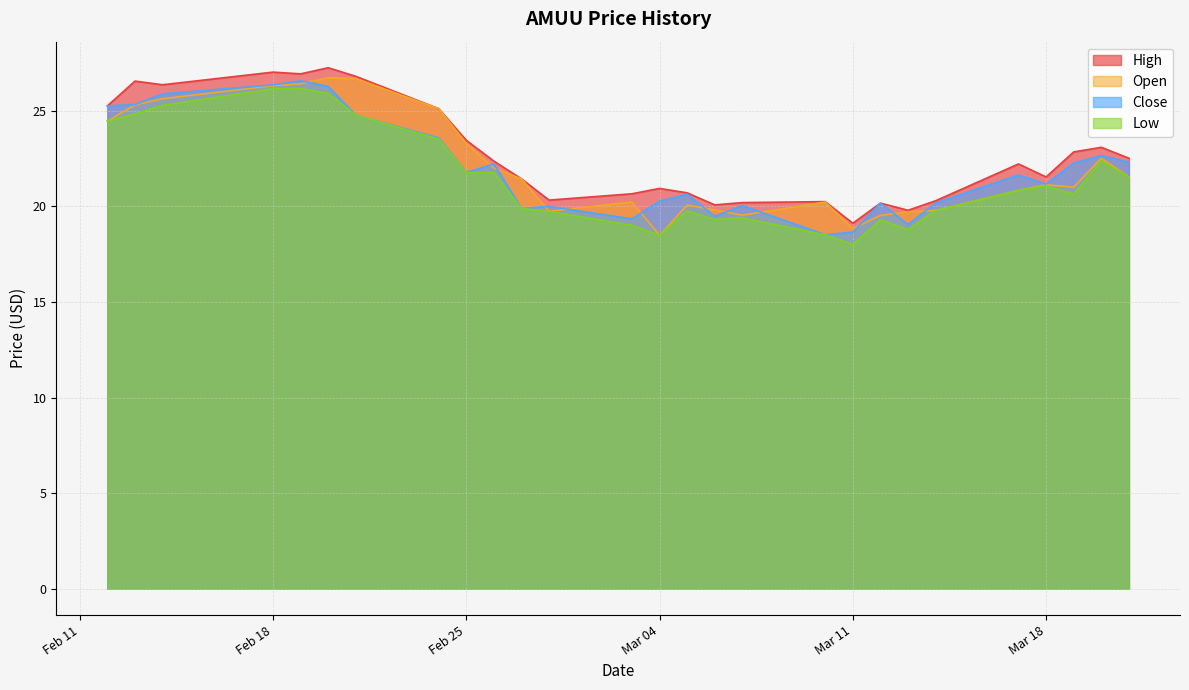

How many interior local valleys does the Close series have?

7